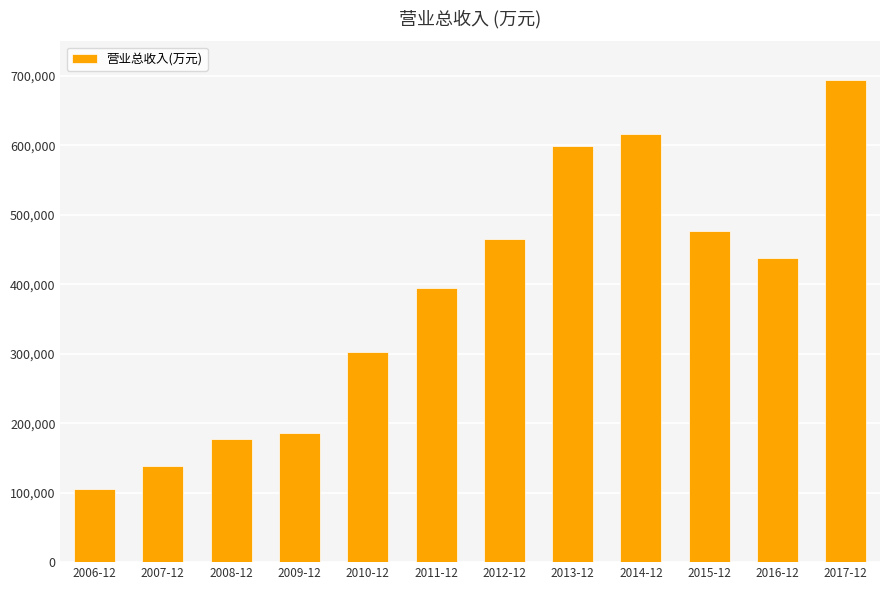

What is the sum of the values at 2017-12 and 2011-12?

1089281